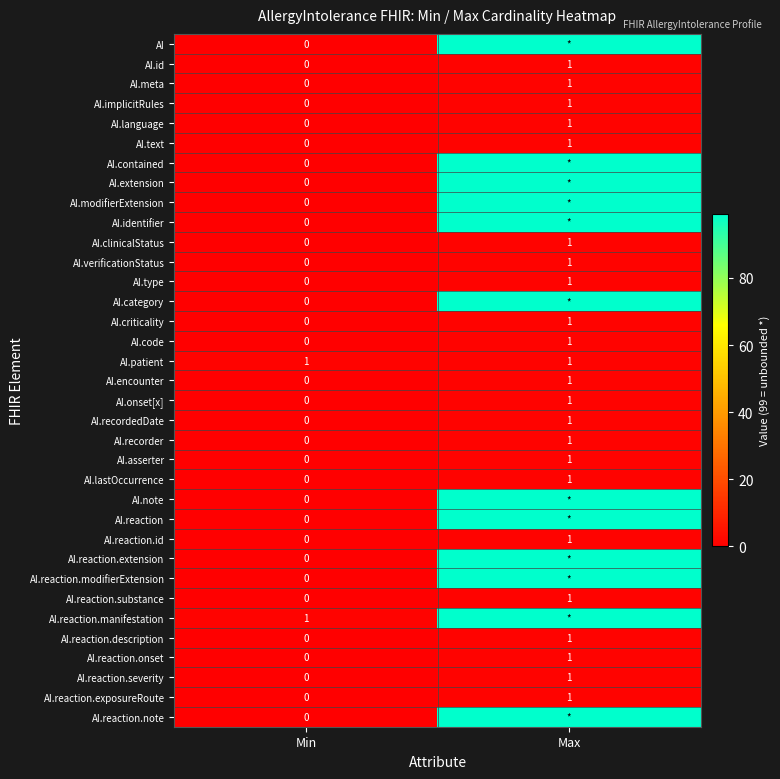

What is the difference between the maximum and minimum values in the AI.encounter series?

1